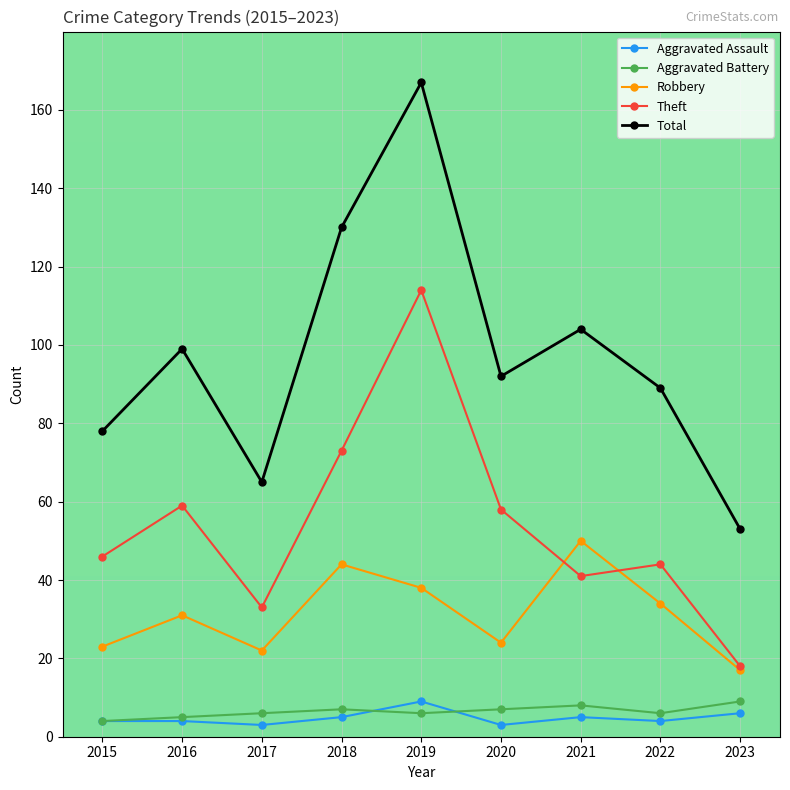

What is the maximum value shown in the chart?

167